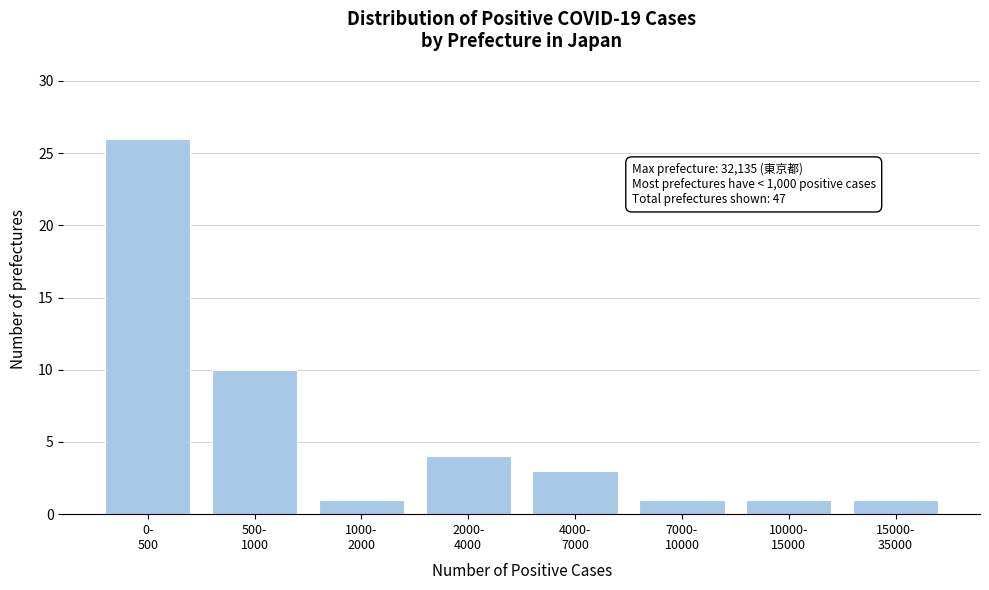

Reading left to right, extract all data points from this chart.

26	10	1	4	3	1	1	1